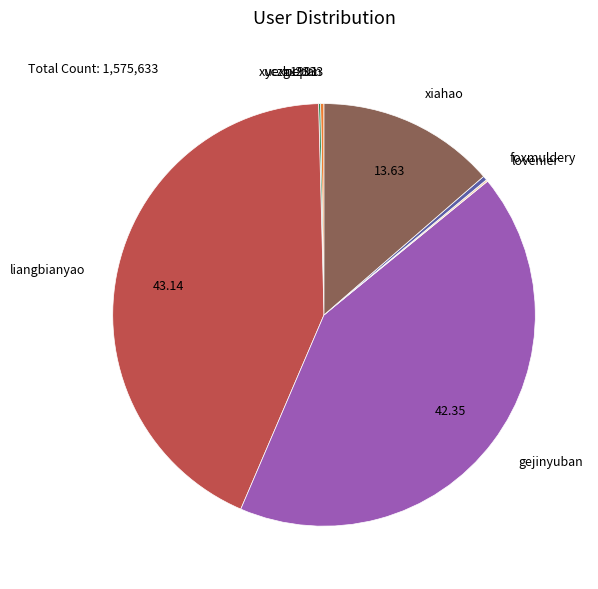

Does any single category account for the majority?

No